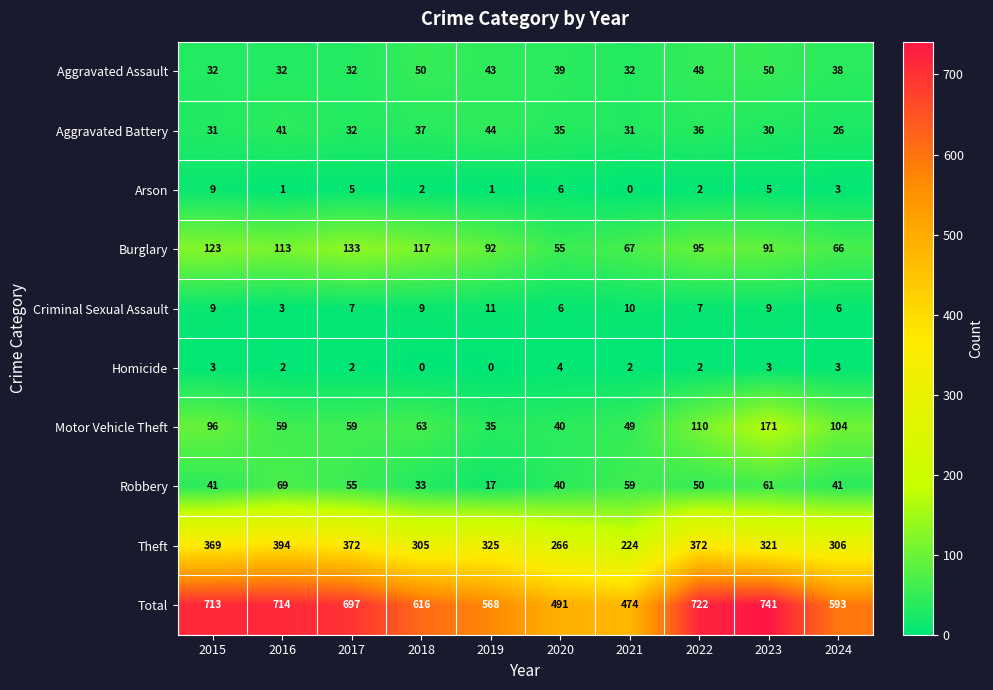

At which category is the sum across all series the highest?

2023